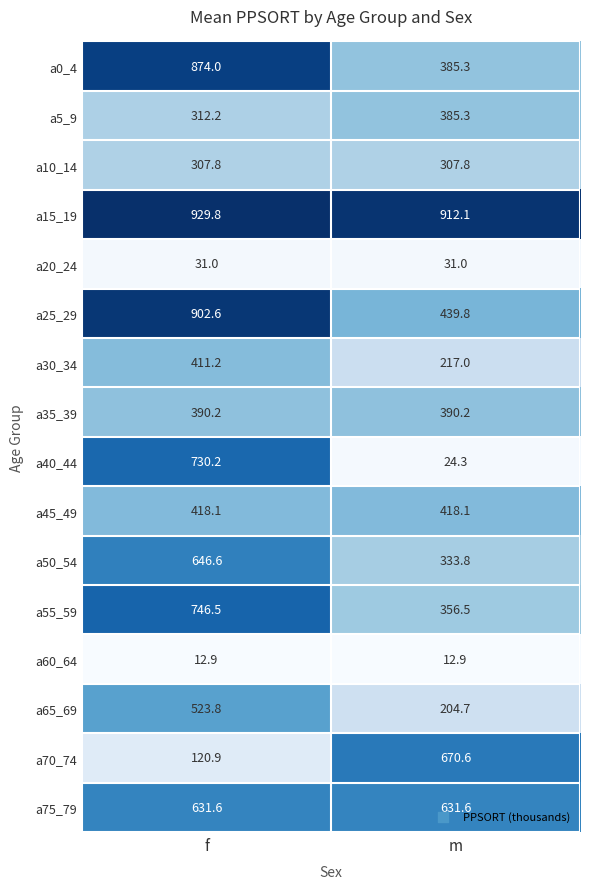

How many data points does each series have?

2